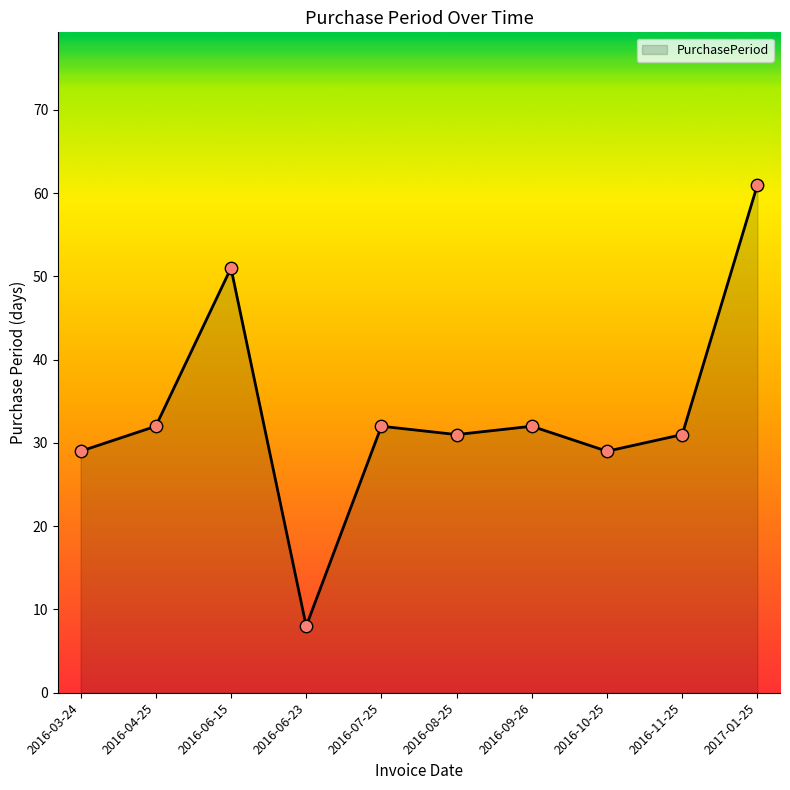

What is the change in value from 2016-04-25 to 2016-06-23?

-24